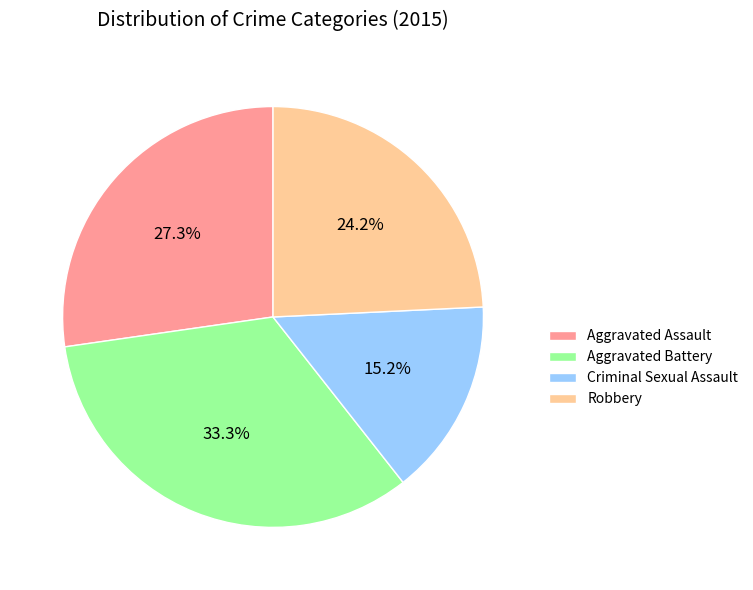

Which slice is the largest?

Aggravated Battery